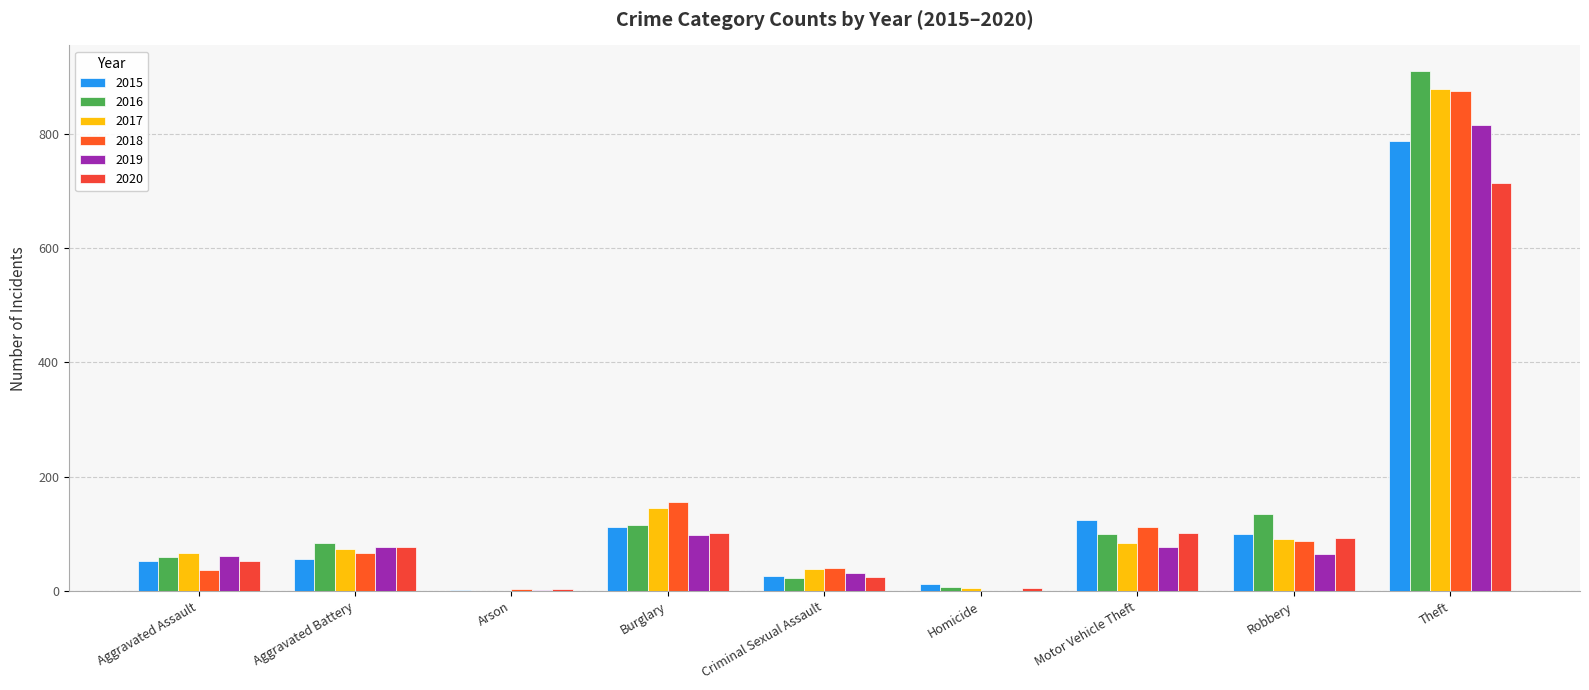

Which series changed the most between Aggravated Assault and Homicide?

2019